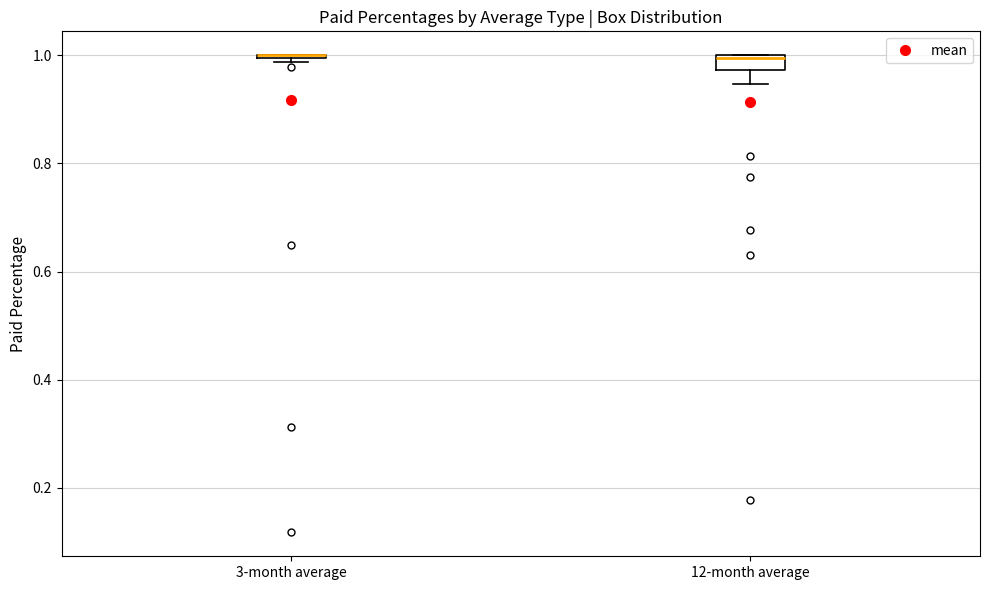

Which box is the tallest, from its lower edge to its upper edge?

12-month average